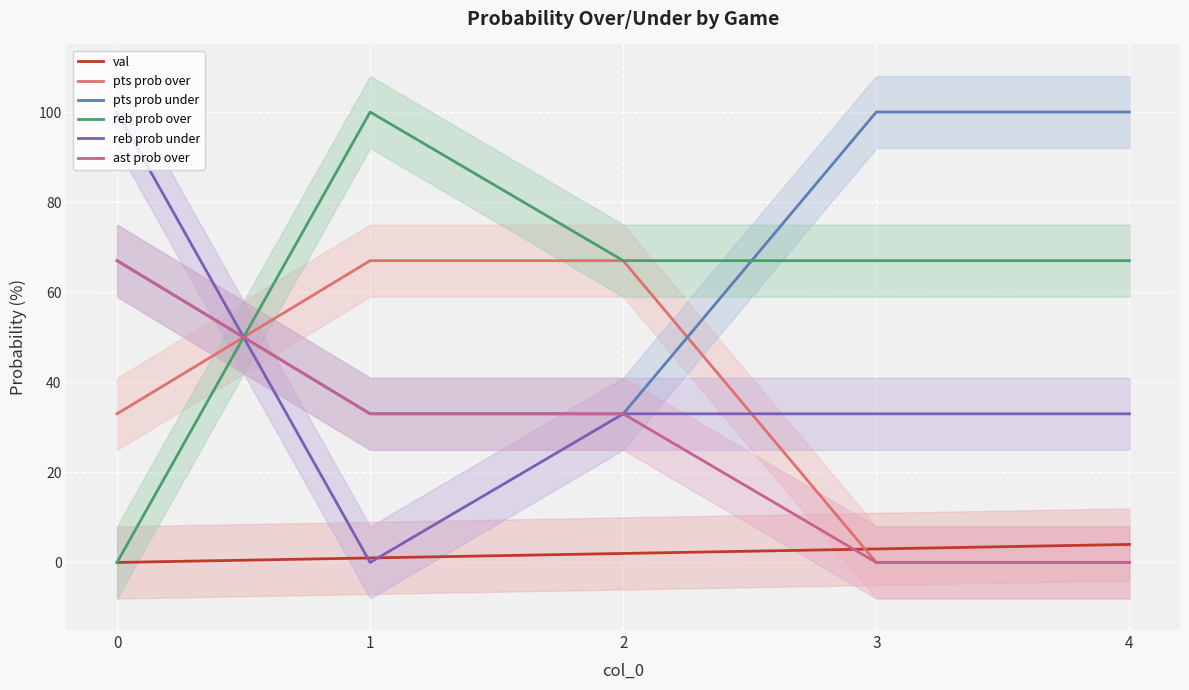

Rank the series at 3 from lowest to highest value.

pts prob over, ast prob over, val, reb prob under, reb prob over, pts prob under